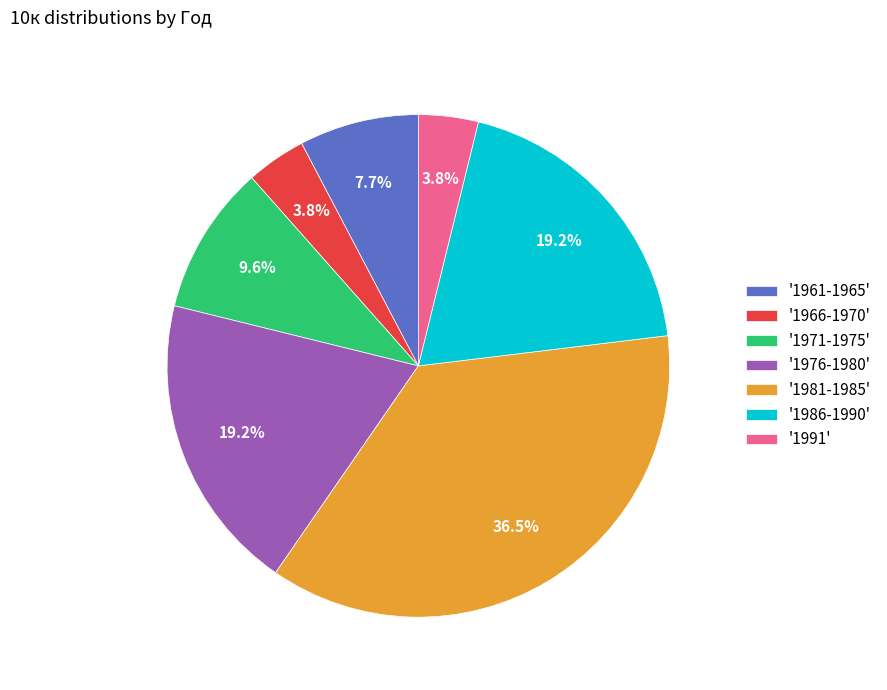

Combined, do '1966-1970' and '1976-1980' account for over 50%?

No